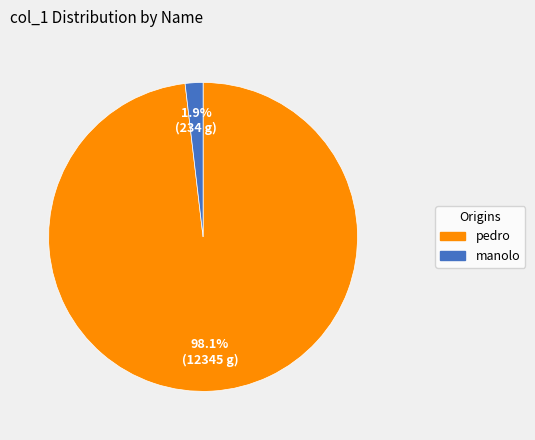

Do manolo and pedro together represent more than half of the pie?

Yes